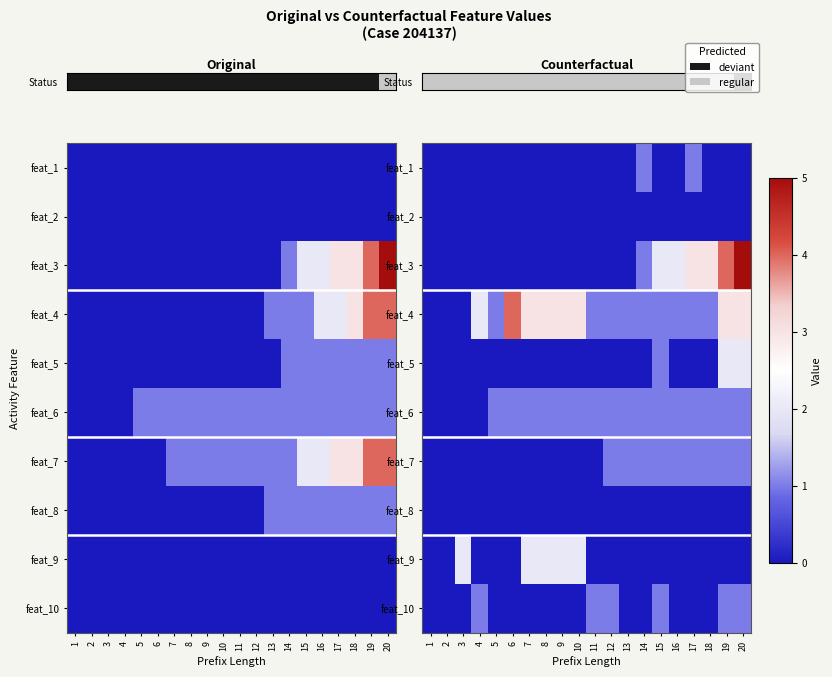

Is the value of feat_10 at 18 greater than the value of feat_5 at 3?

No